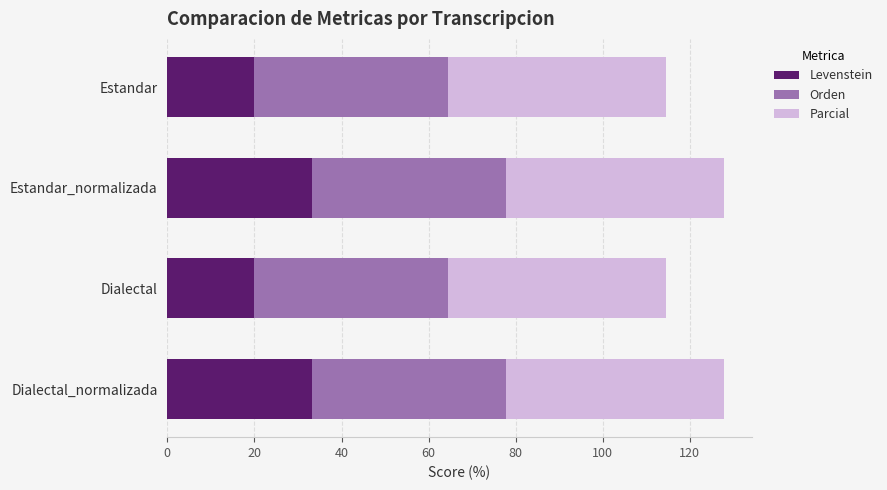

What is the sum of all Levenstein values?

106.7